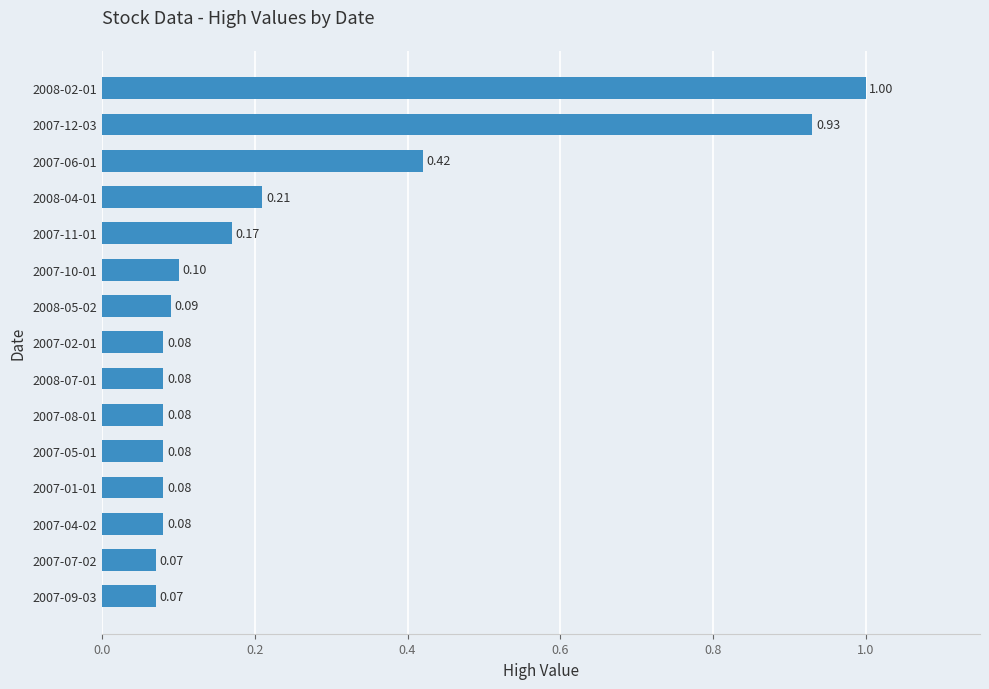

What is the change in value from 2007-10-01 to 2007-11-01?

+0.1